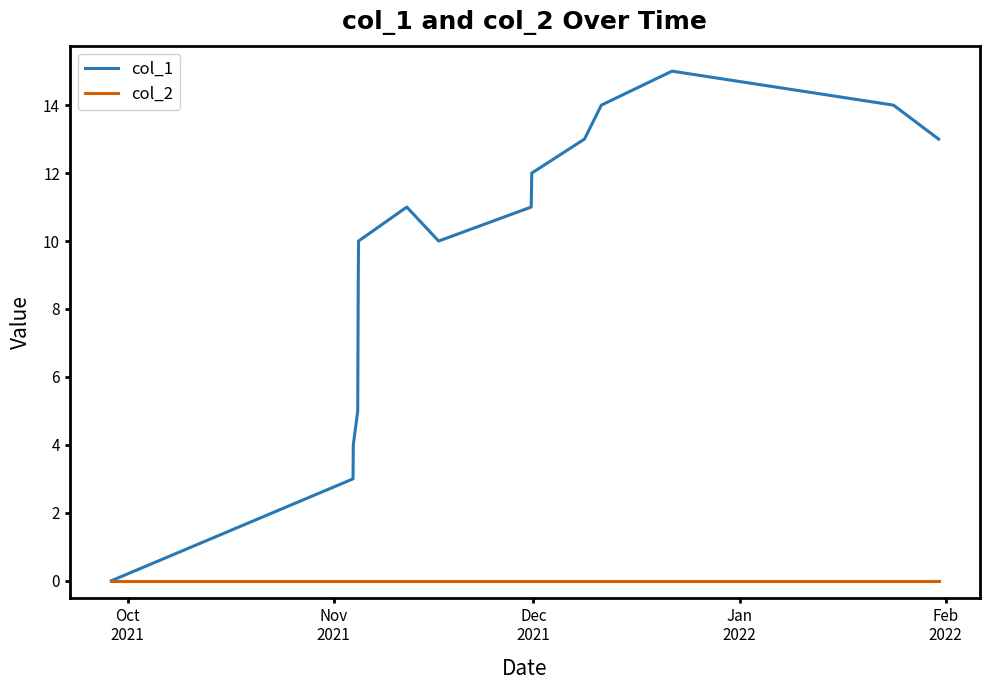

What is the maximum value for col_1?

15